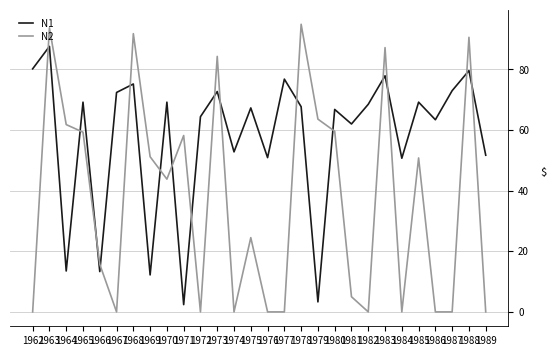

List the series in order of their overall mean, lowest first.

N2, N1